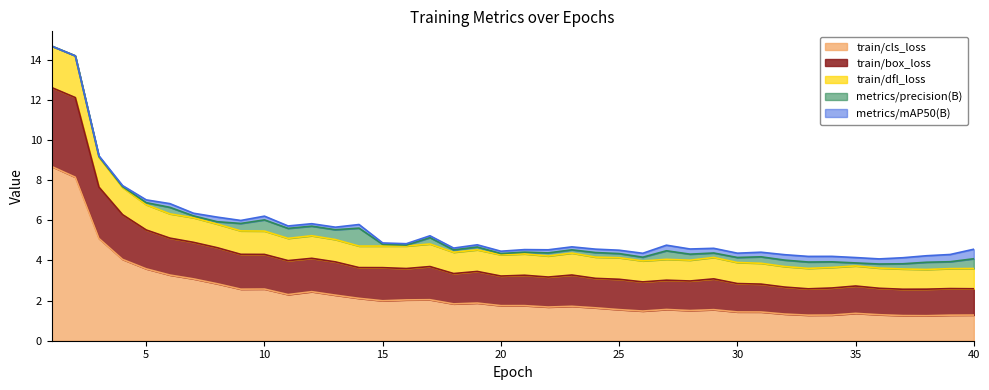

What is the maximum value for train/cls_loss?

8.7